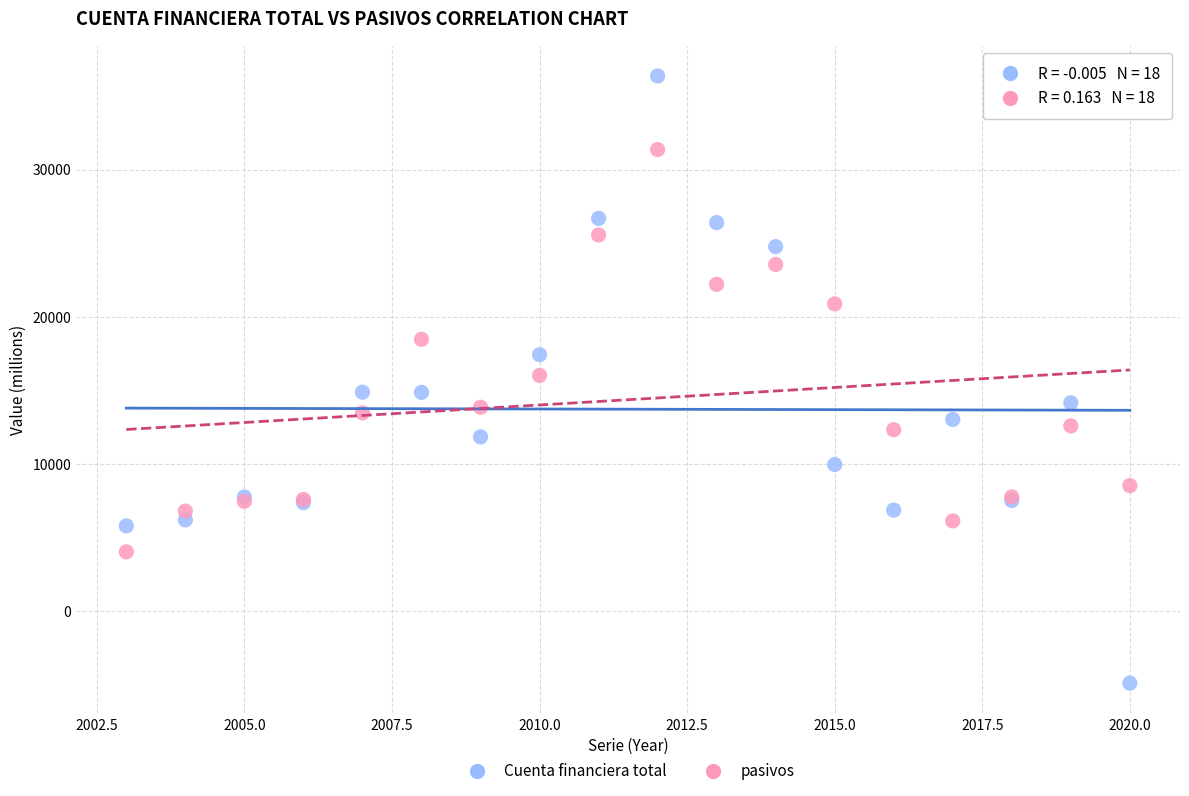

Which series contains the lowest Y value?

Cuenta financiera total